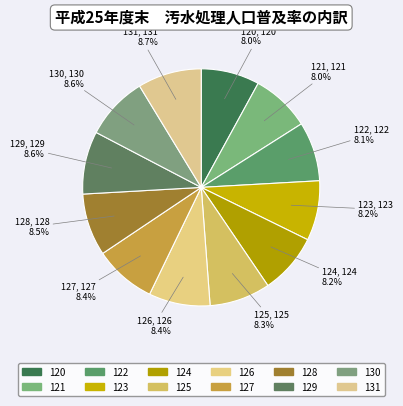

What percentage is the 128 slice, to the nearest percent?

8%